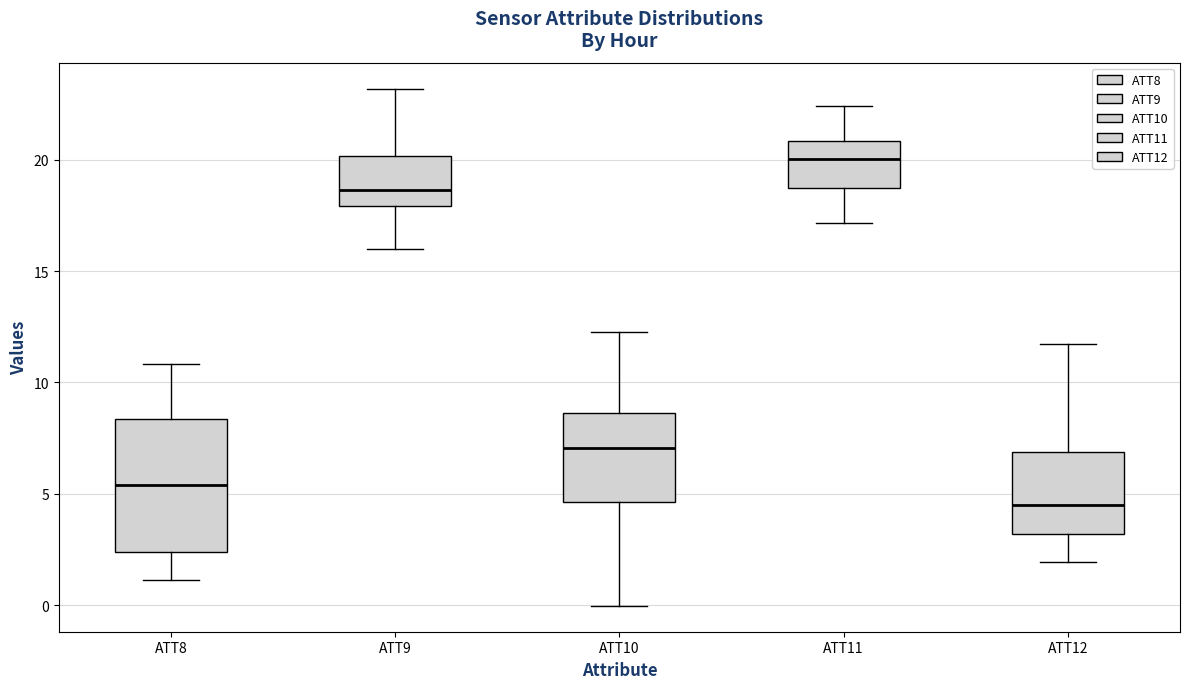

Reading left to right, read every box against the y-axis: the position of its median line, the range the box covers, and the ends of its whiskers. The values are not printed on the chart, so give them approximately, as read against the axis.

ATT8: median 5.5, box 2.5 to 8.5, whiskers 1.0 to 11.0
ATT9: median 18.5, box 18.0 to 20.0, whiskers 16.0 to 23.0
ATT10: median 7.0, box 4.5 to 8.5, whiskers 0.0 to 12.5
ATT11: median 20.0, box 18.5 to 21.0, whiskers 17.0 to 22.5
ATT12: median 4.5, box 3.0 to 7.0, whiskers 2.0 to 11.5